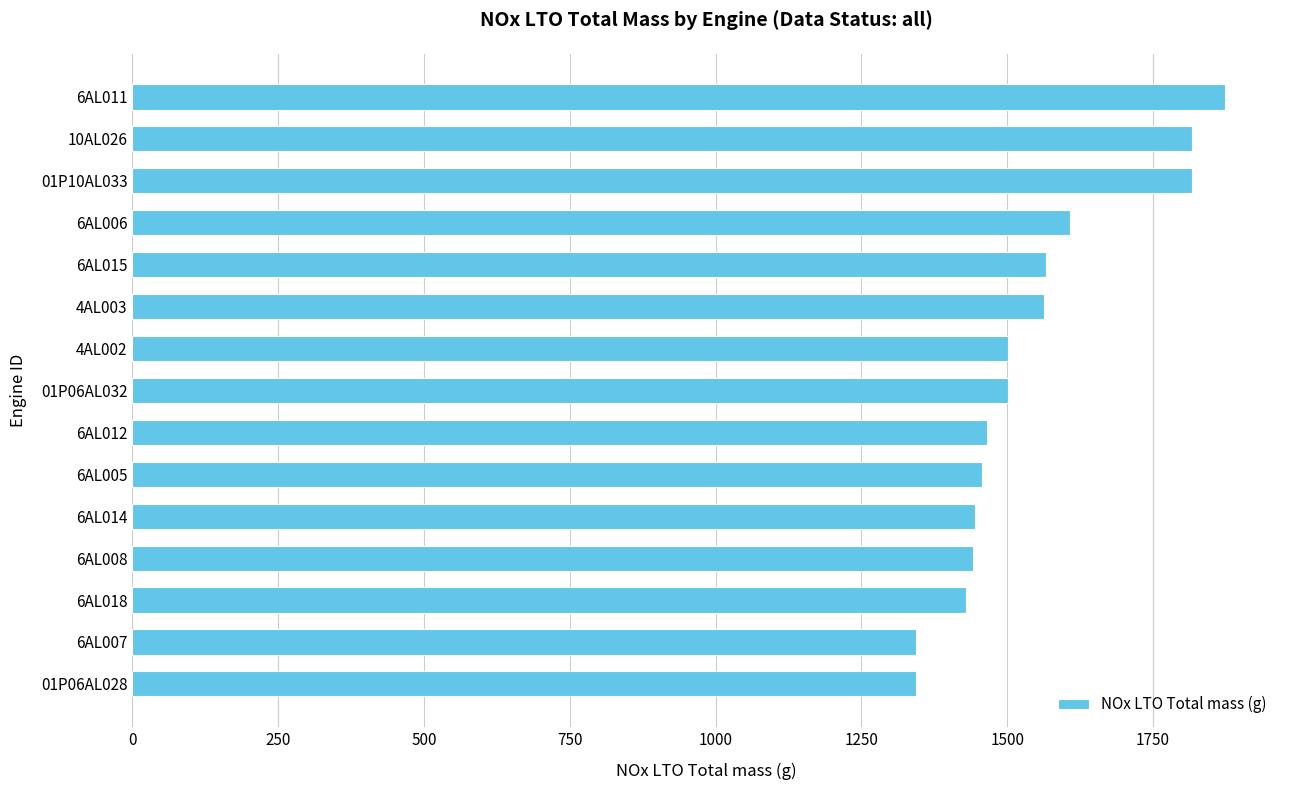

Is it true that the value at 6AL008 is 1442?

True